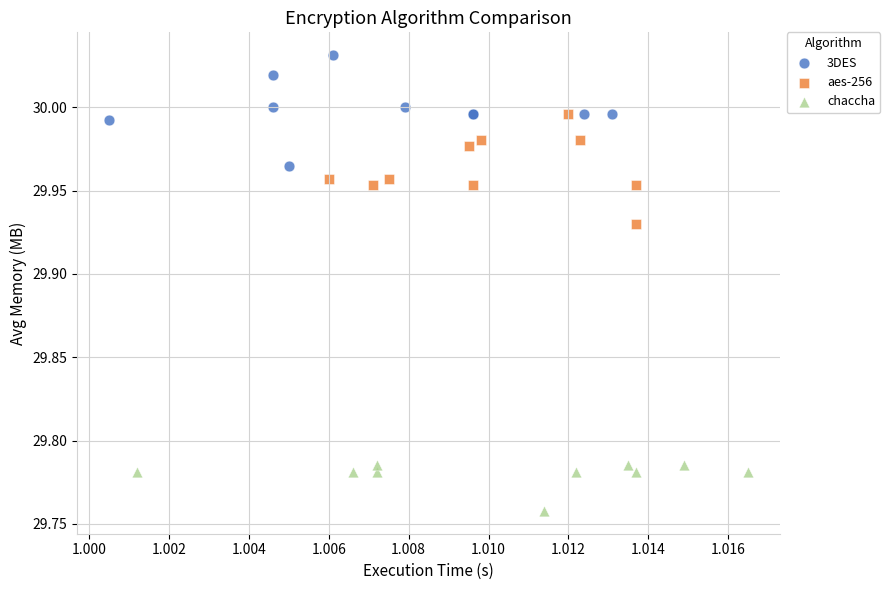

What are all the series names shown in the legend?

3DES, aes-256, chaccha